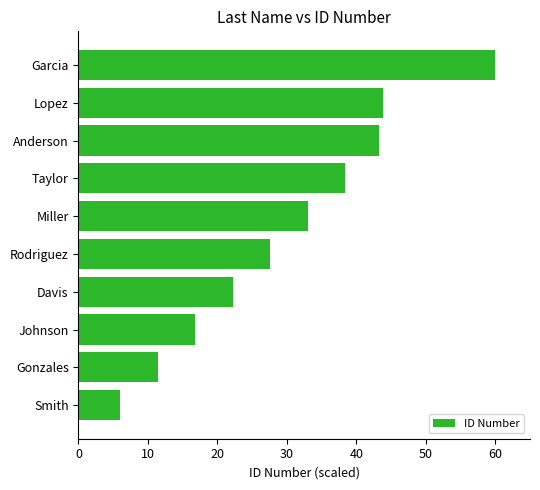

Which label corresponds to the largest value in the chart?

Garcia